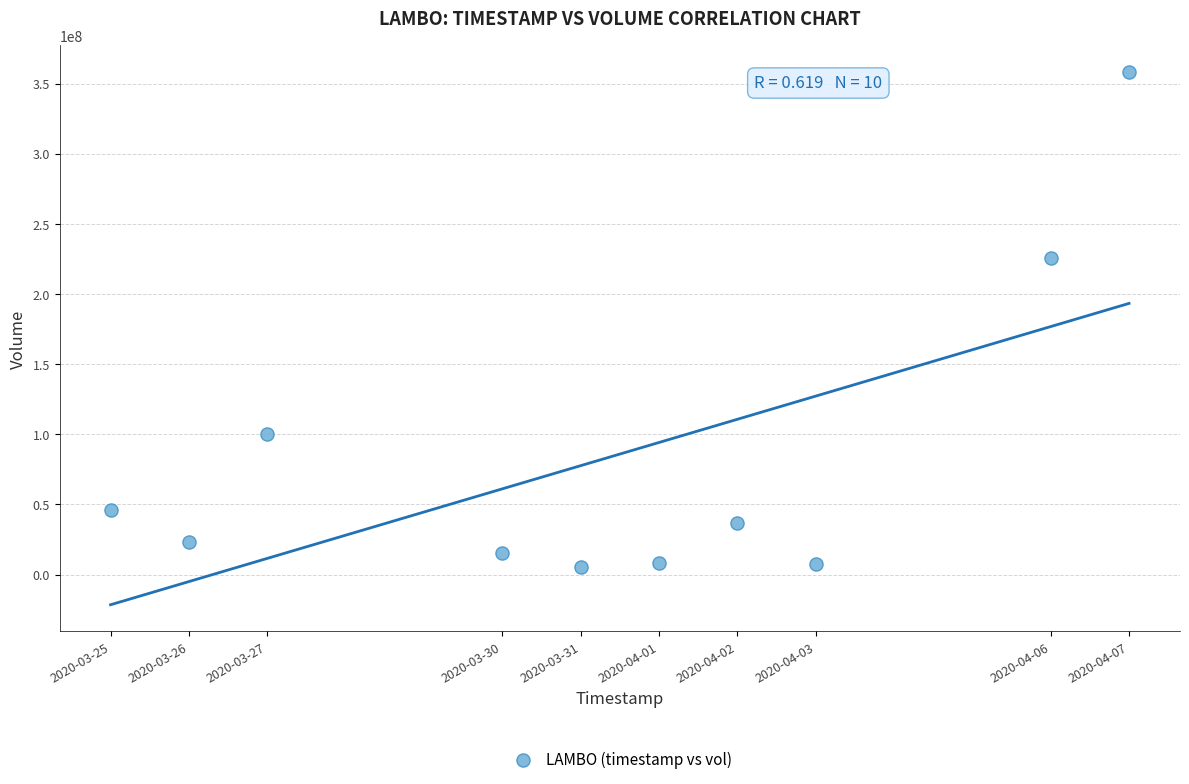

What Y value in the scatter plot is closest to 182008800?

225493800